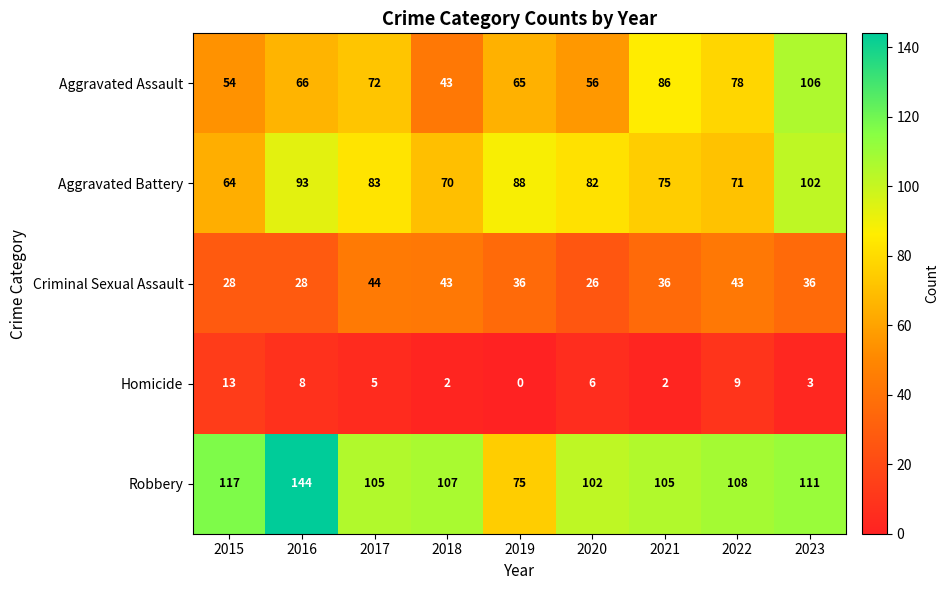

Is it true that Robbery equals 167 at 2021?

False